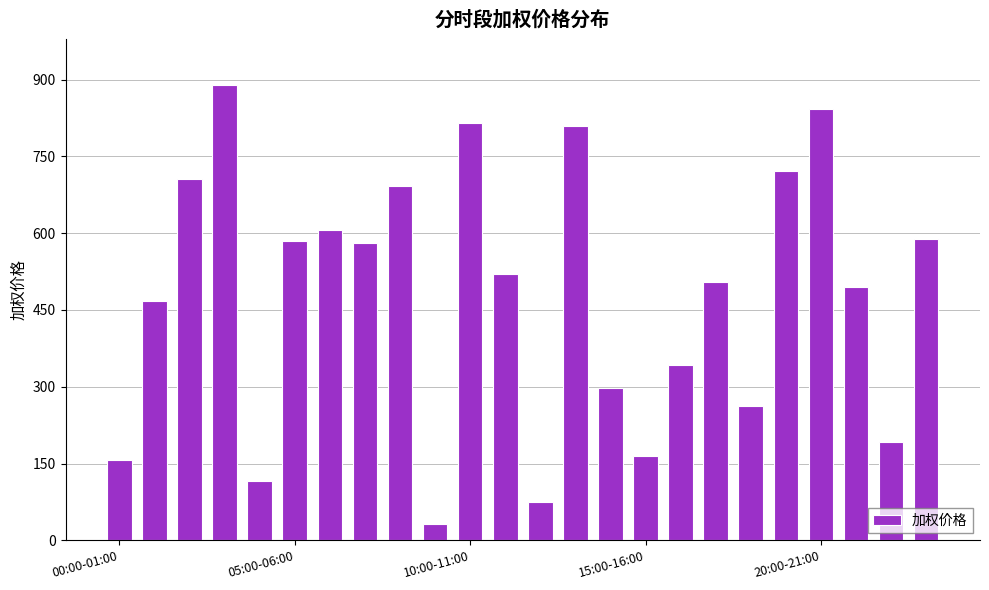

What is the sum of all values?

11459.2